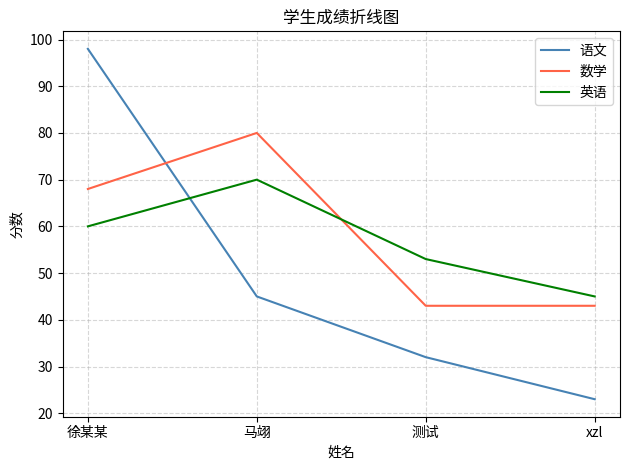

What is the sum of the 英语 values at 测试 and 徐某某?

113